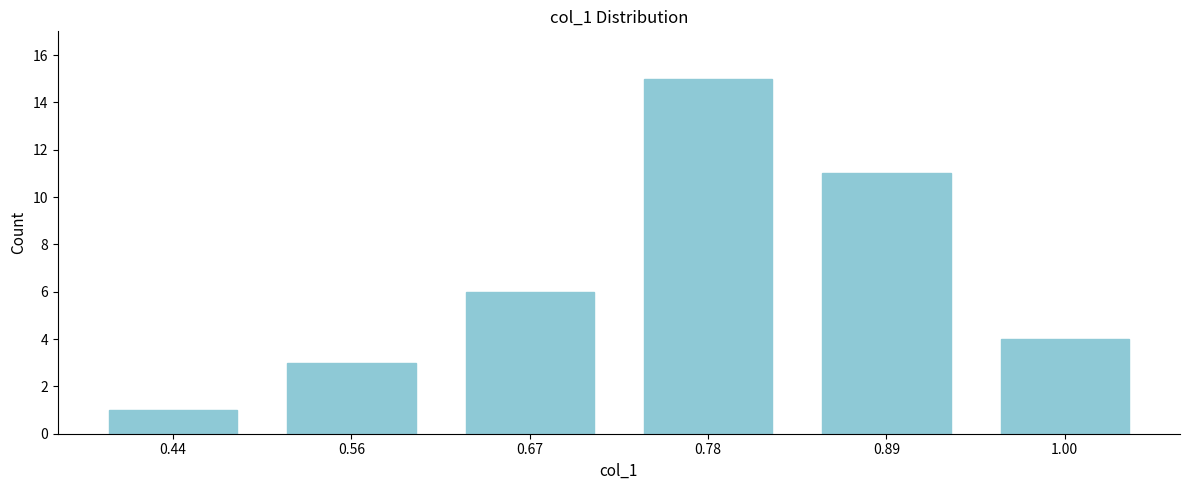

Reading right to left, list all the values displayed in this chart.

4	11	15	6	3	1